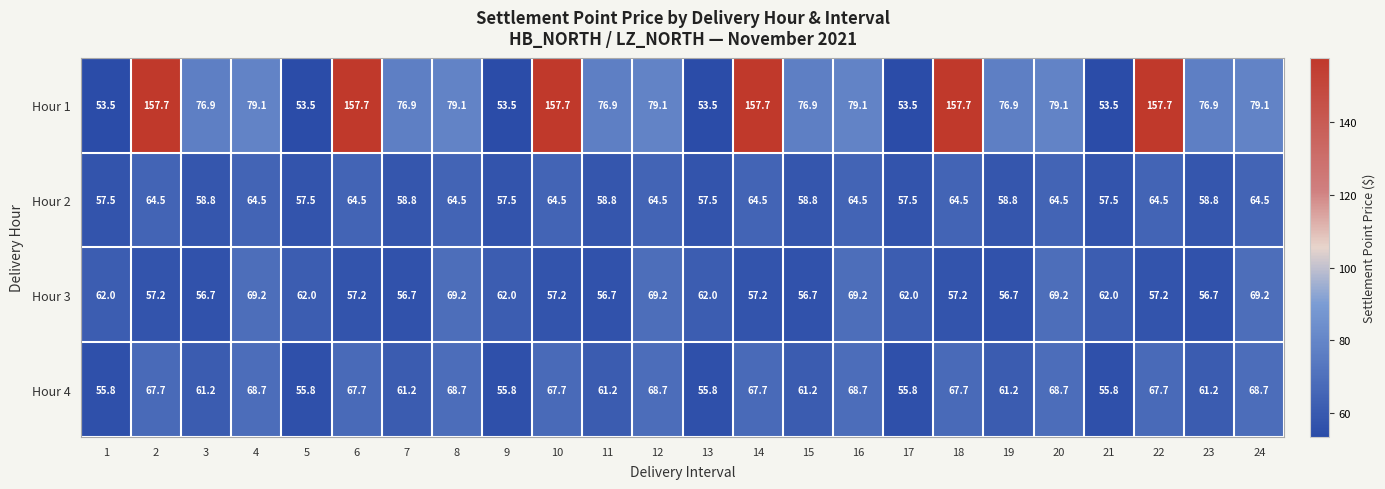

Read the Hour 1 value at 10.

157.7